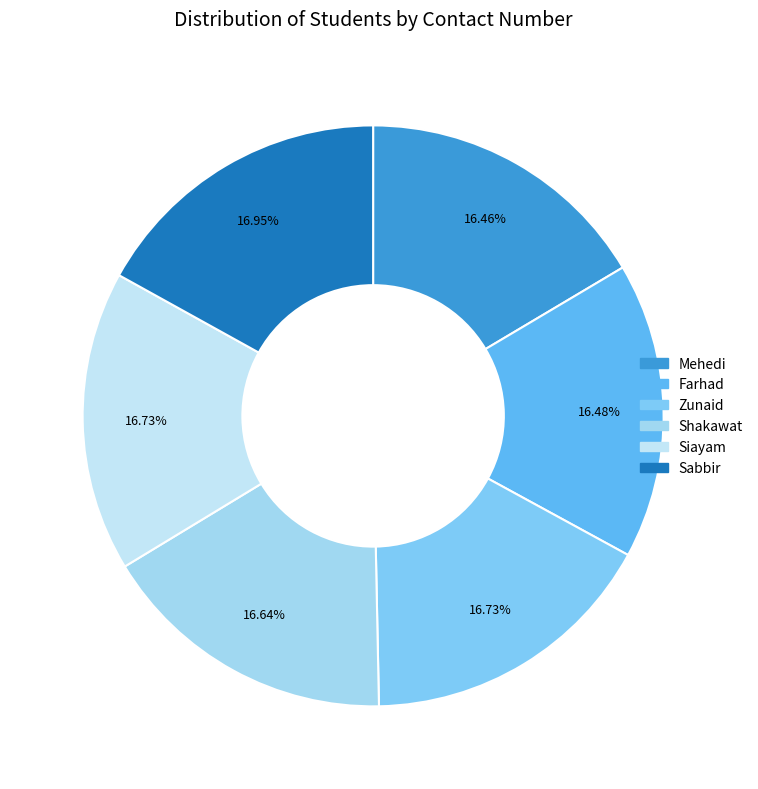

True or false: Mehedi accounts for 7% of the total.

False